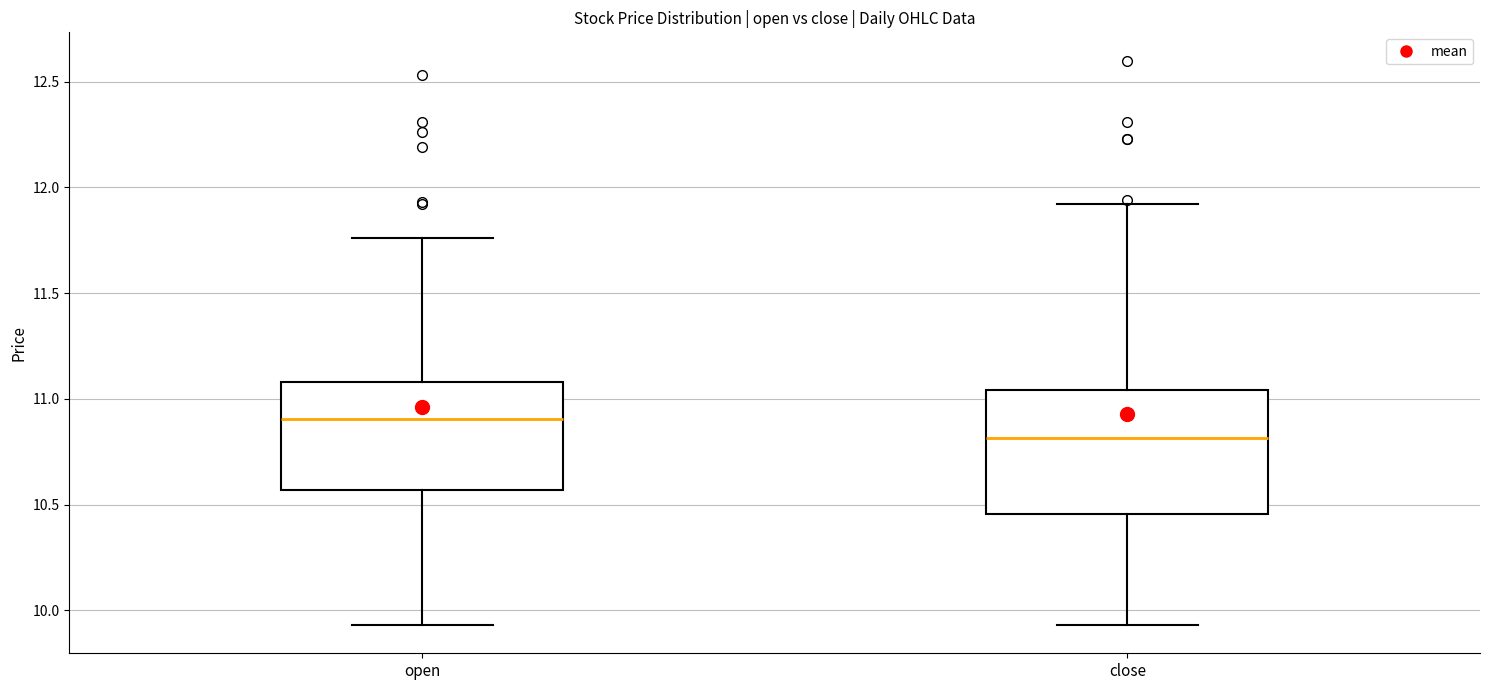

Reading left to right, transcribe this box plot: for each box, give where its median line is, the range the box spans, and where its two whiskers end, as read against the y-axis. The values are not printed on the chart, so give them approximately, as read against the axis.

open: median 10.90, box 10.55 to 11.10, whiskers 9.95 to 11.75
close: median 10.80, box 10.45 to 11.05, whiskers 9.95 to 11.90